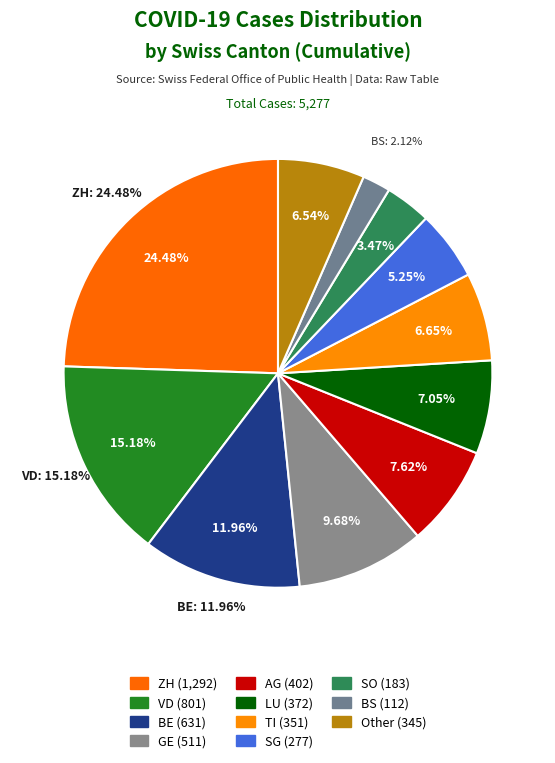

Count the number of slices in the pie.

11